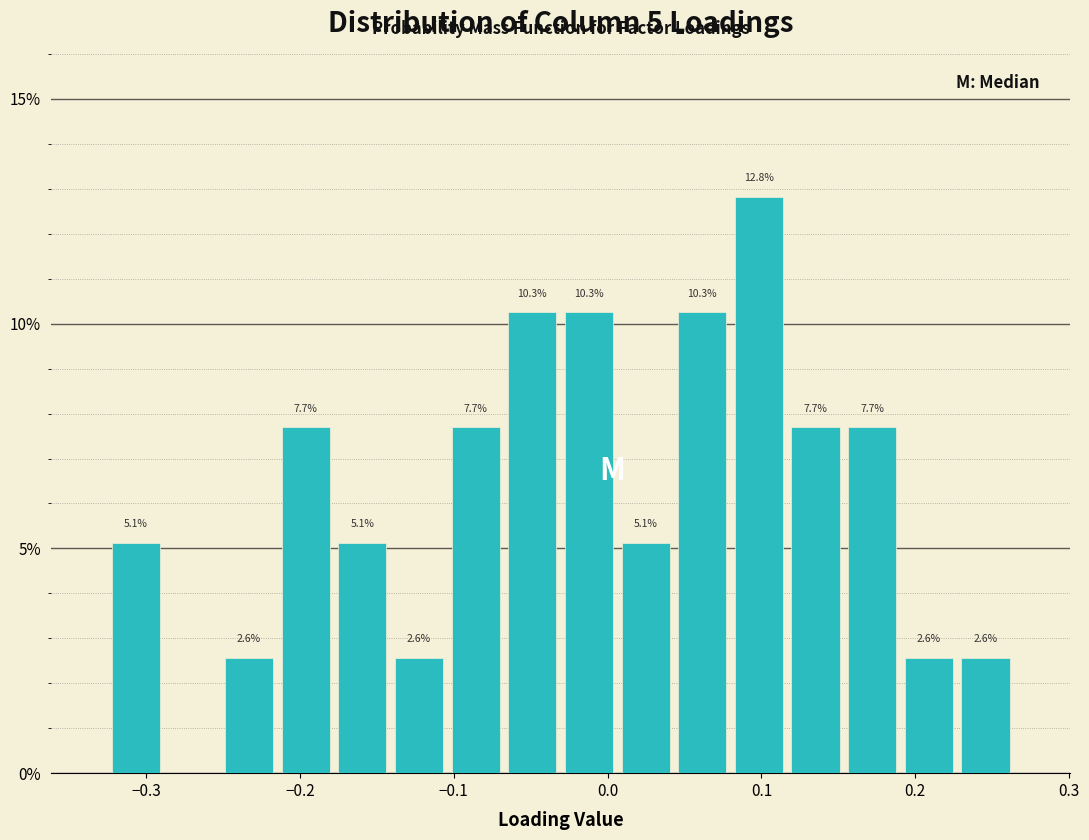

Around what value on the x-axis is the tallest bar? Give the approximate position of its centre, as read against the axis.

0.10